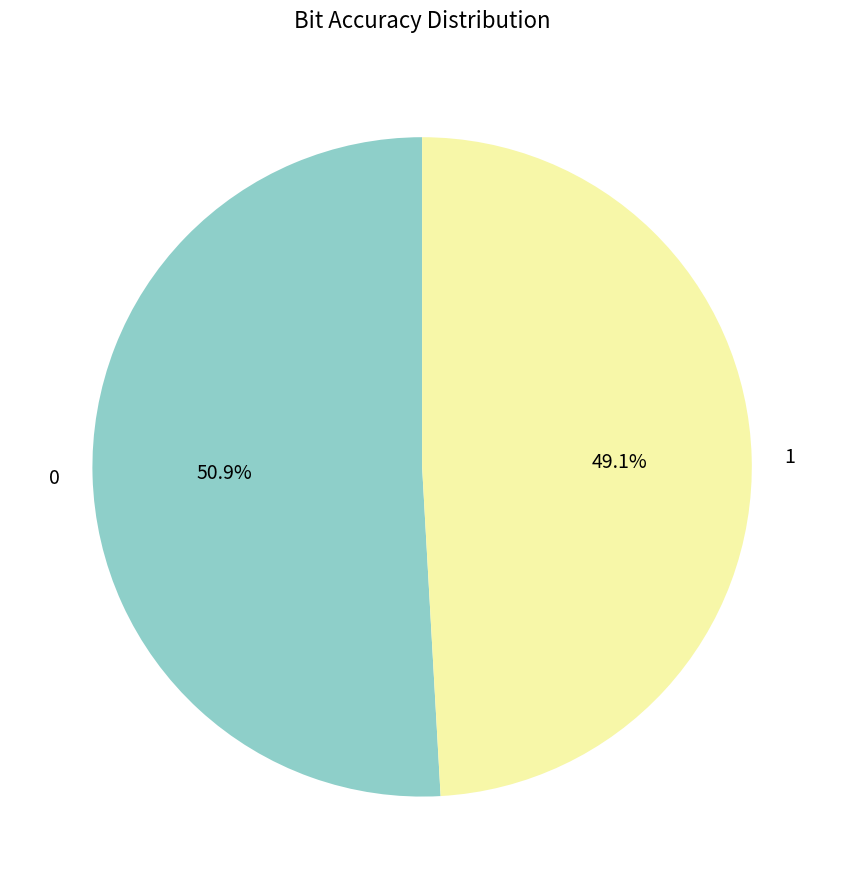

Is the sum of 1 and 0 greater than half?

Yes